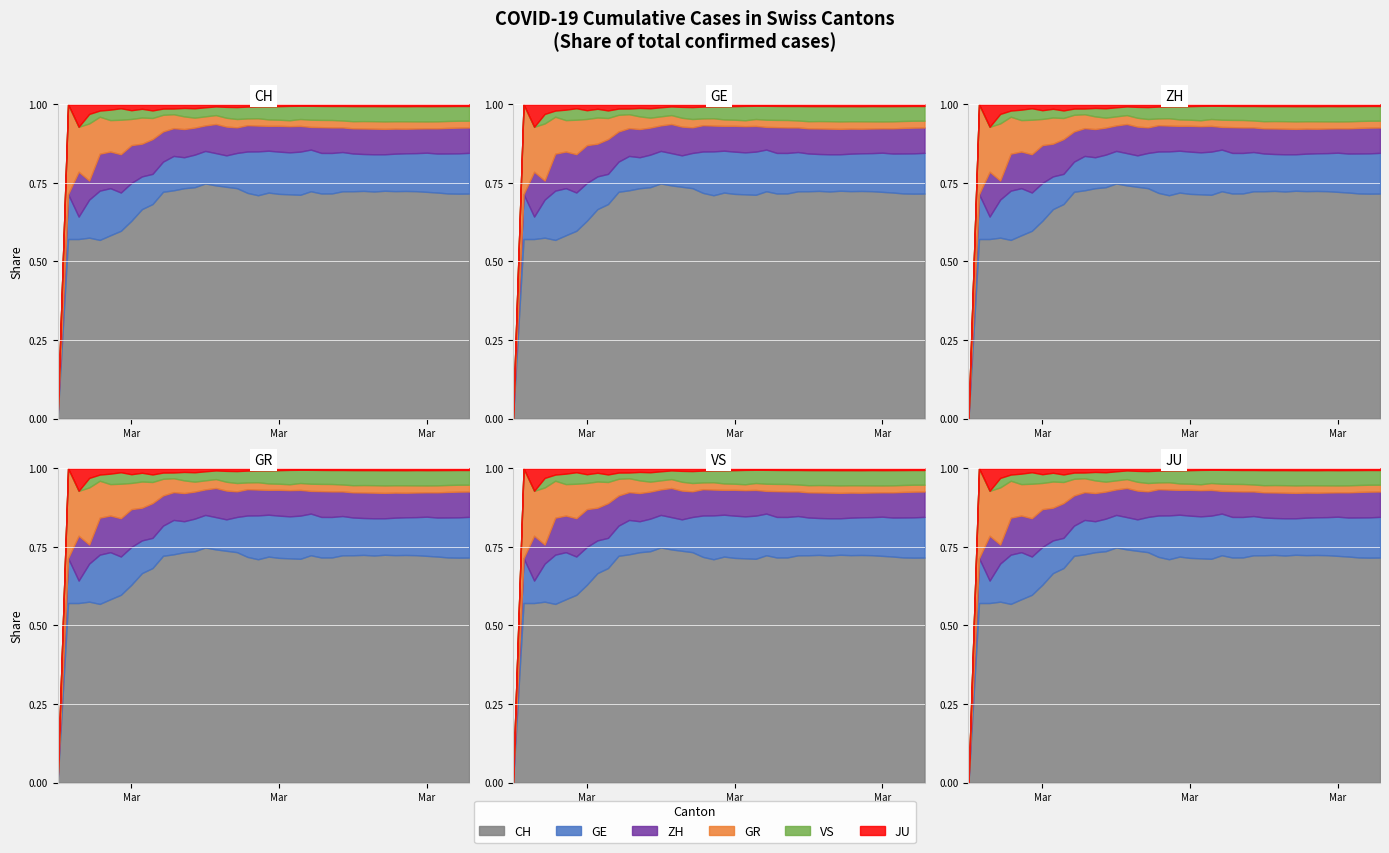

Rank the series at 10 from highest to lowest value.

CH, GE, ZH, GR, VS, JU